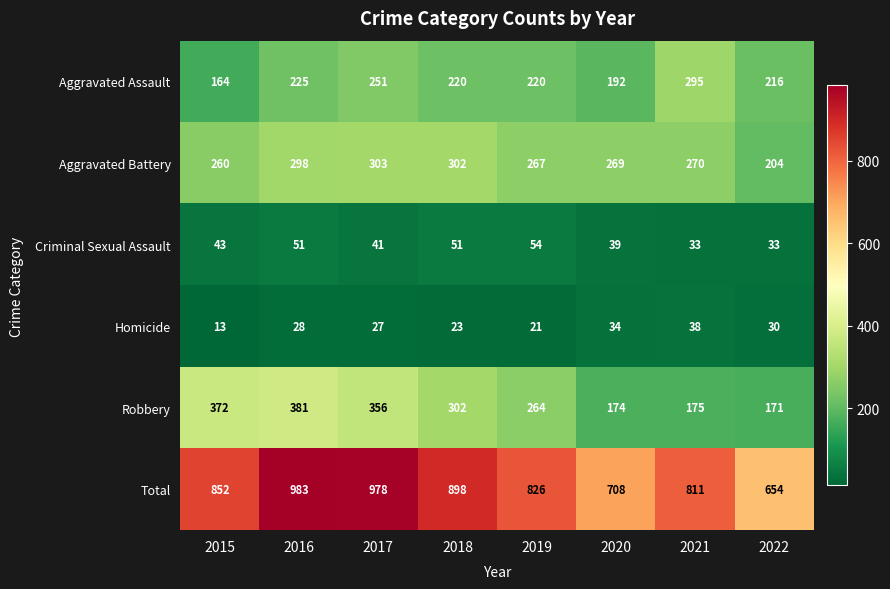

Which category has the lowest value across all series?

2015